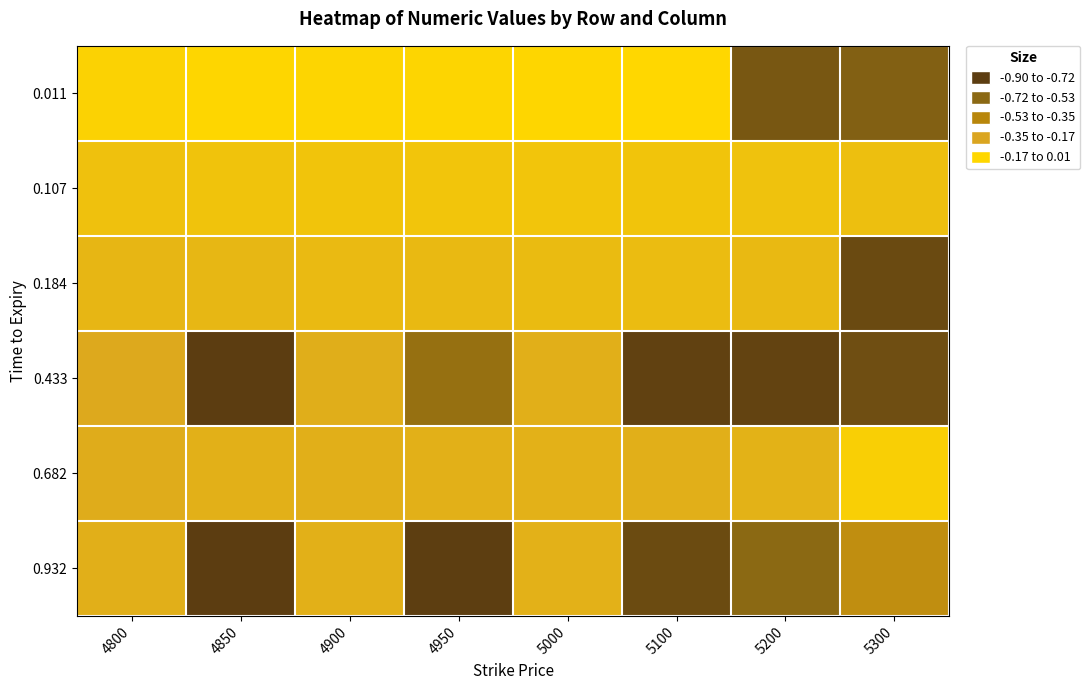

Reading left to right, transcribe all the data shown in this chart.

0.011: 4800=-0.0	4850=0.0	4900=0.0	4950=0.0	5000=0.0	5100=0.0	5200=-0.8	5300=-0.7
0.107: 4800=-0.1	4850=-0.1	4900=-0.1	4950=-0.1	5000=-0.1	5100=-0.1	5200=-0.1	5300=-0.1
0.184: 4800=-0.1	4850=-0.1	4900=-0.1	4950=-0.1	5000=-0.1	5100=-0.1	5200=-0.1	5300=-0.8
0.433: 4800=-0.2	4850=-0.9	4900=-0.2	4950=-0.6	5000=-0.2	5100=-0.9	5200=-0.9	5300=-0.8
0.682: 4800=-0.2	4850=-0.2	4900=-0.2	4950=-0.2	5000=-0.2	5100=-0.2	5200=-0.2	5300=-0.0
0.932: 4800=-0.2	4850=-0.9	4900=-0.2	4950=-0.9	5000=-0.2	5100=-0.8	5200=-0.7	5300=-0.4